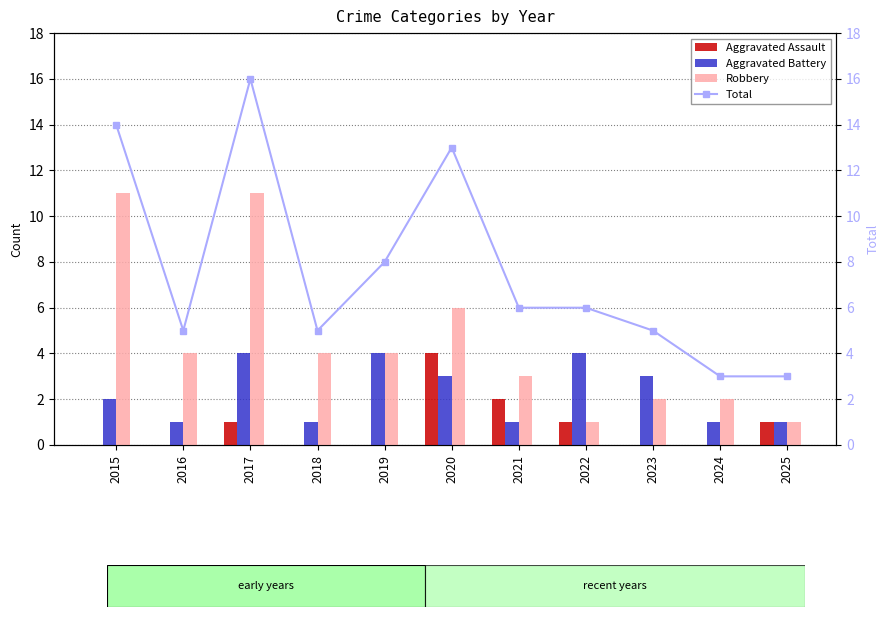

Which series has the largest total across all categories?

Total